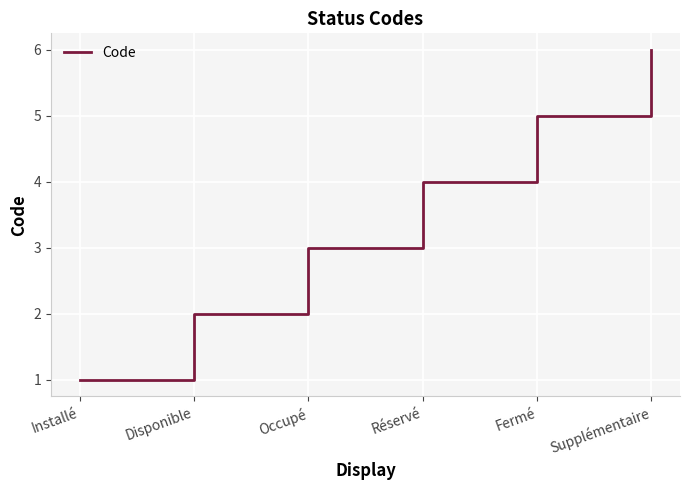

What position from the right is Disponible?

5